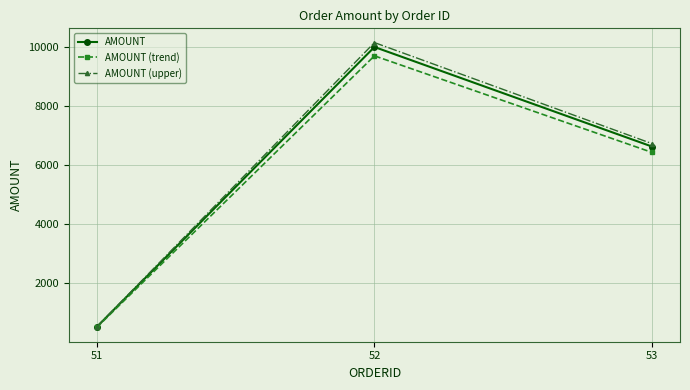

What is the minimum value for AMOUNT?

500.0